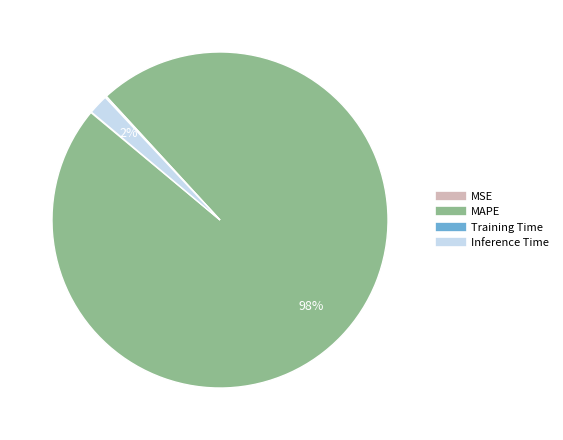

What percentage is the MAPE slice, to the nearest percent?

98%